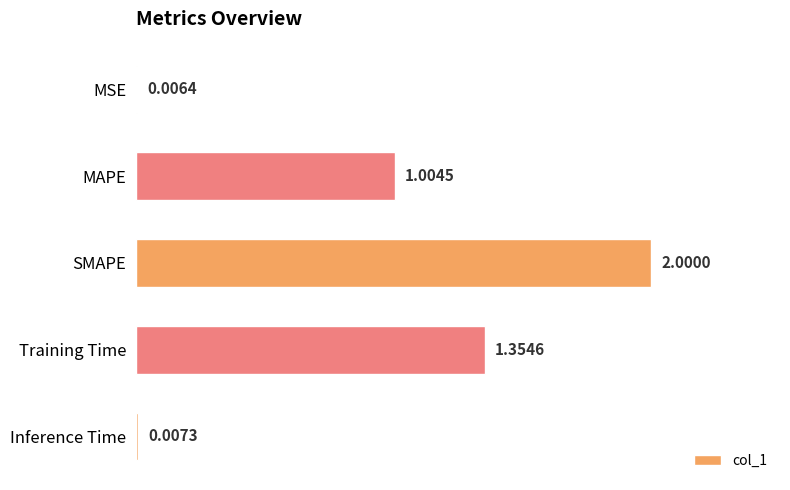

Where is the data nearest to the value 1?

MAPE